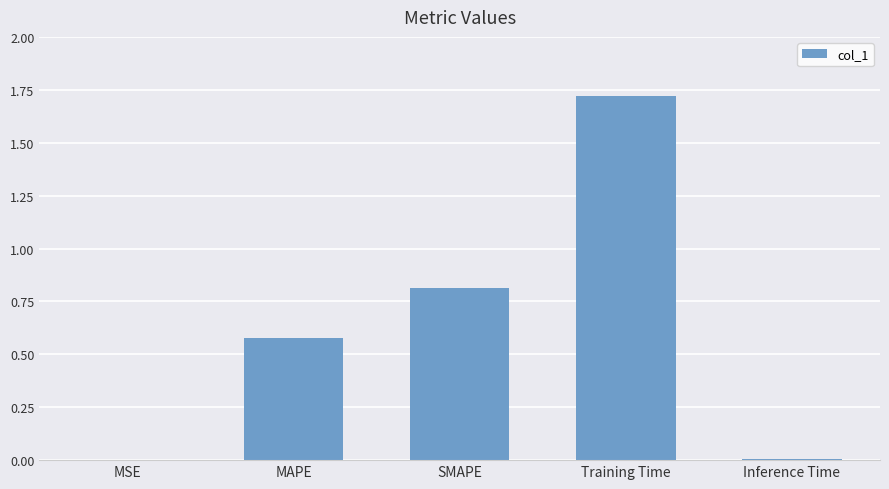

True or false: the data shows 1.0 at Training Time.

False